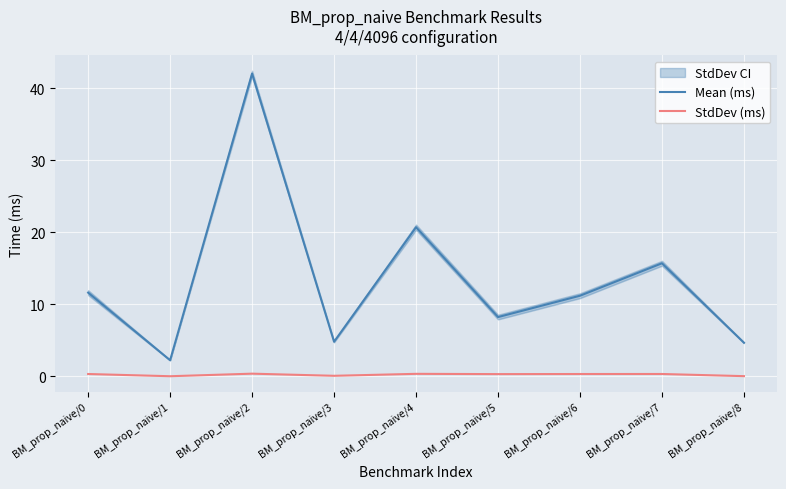

The value of StdDev (ms) at BM_prop_naive/3 is 0.0. True or false?

False